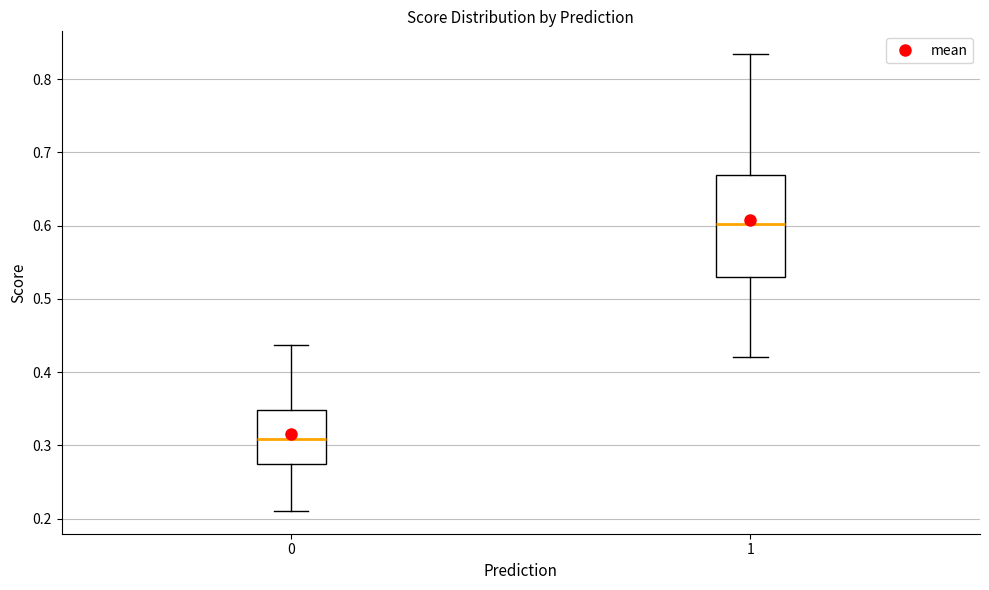

Reading left to right, transcribe this box plot: for each box, give where its median line is, the range the box spans, and where its two whiskers end, as read against the y-axis. The values are not printed on the chart, so give them approximately, as read against the axis.

0: median 0.31, box 0.28 to 0.35, whiskers 0.21 to 0.44
1: median 0.60, box 0.53 to 0.67, whiskers 0.42 to 0.83